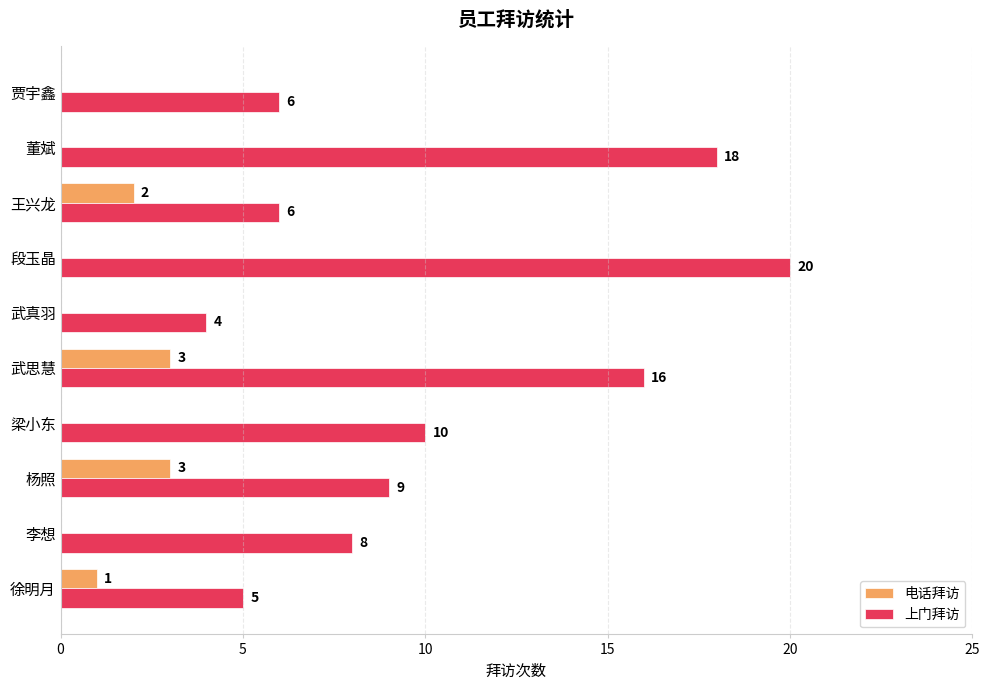

How many series are shown in this chart?

2